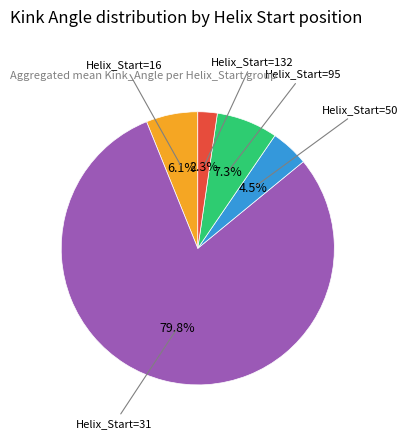

Count the number of slices in the pie.

5